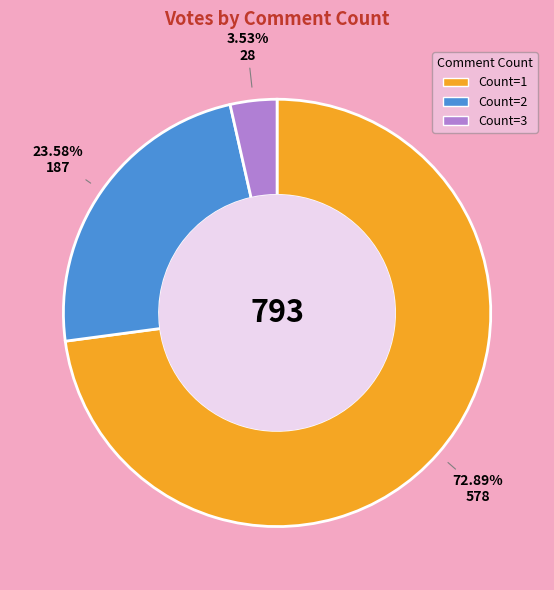

Does Count=3 account for over 50% of the chart?

No